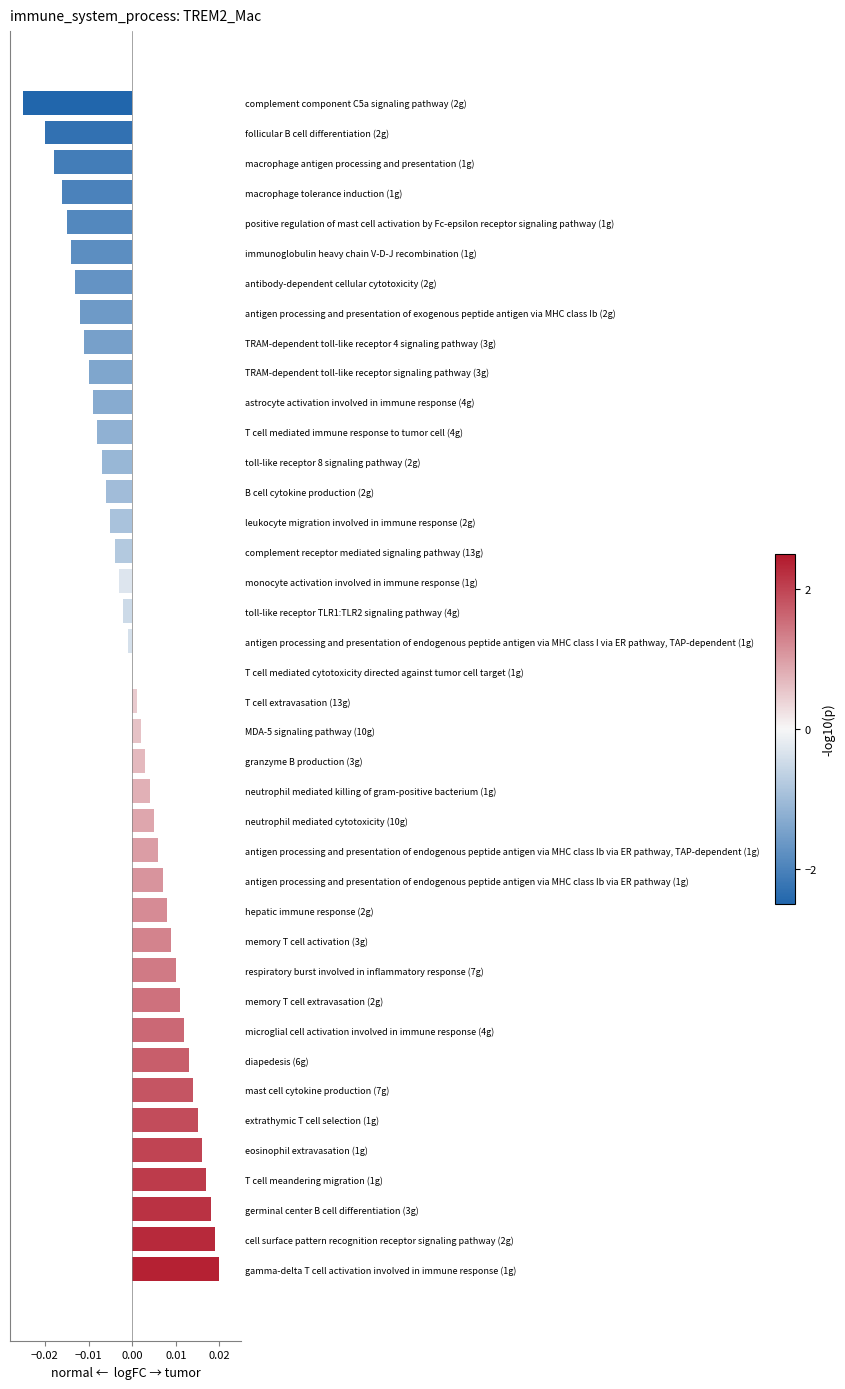

How many series are shown in this chart?

1